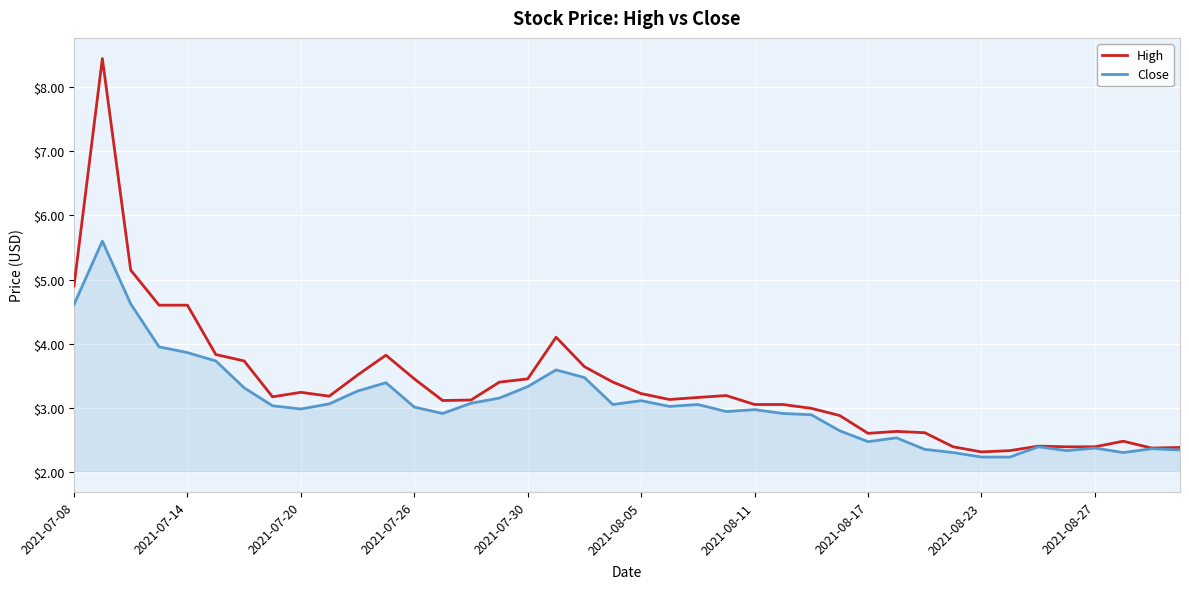

True or false: High has more than 1 interior local peaks.

True